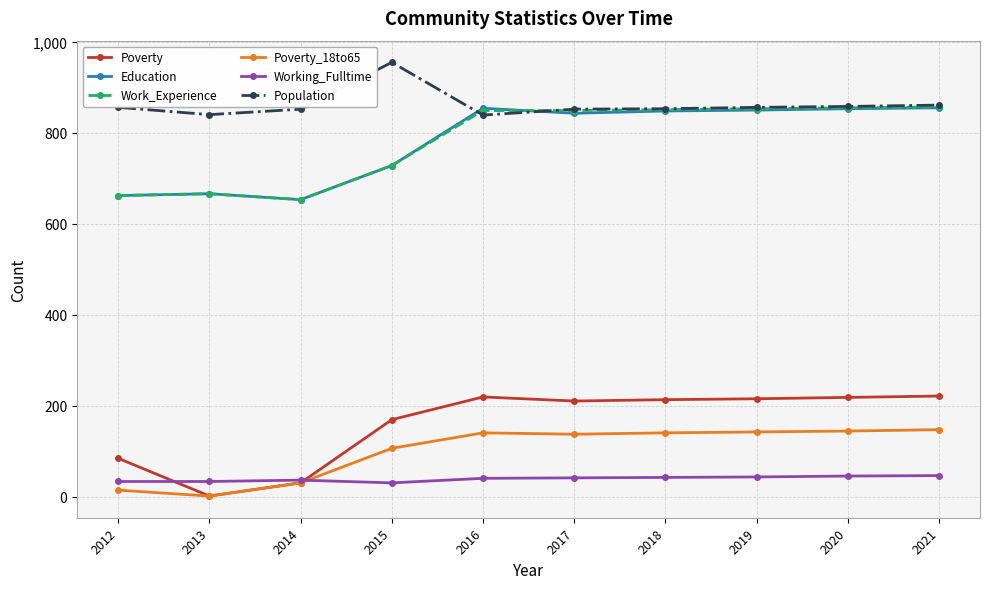

True or false: Population has a value of 185 at 2018.

False